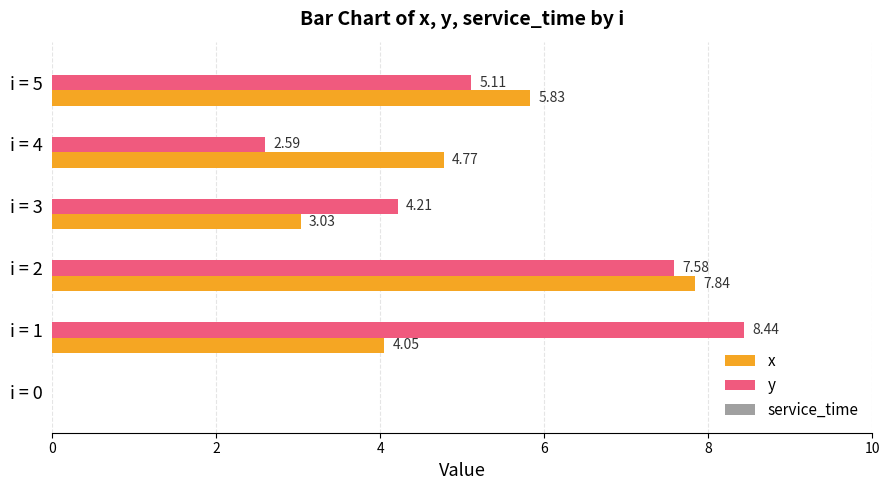

What is the greatest value displayed?

8.4